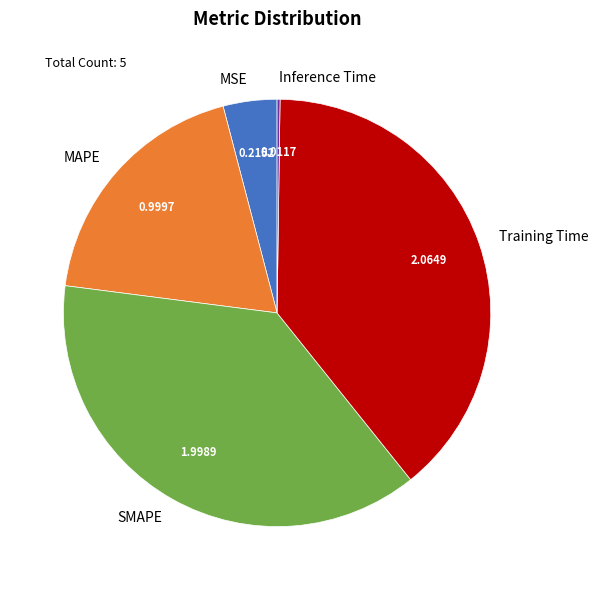

Is there any slice that represents more than half of the pie?

No